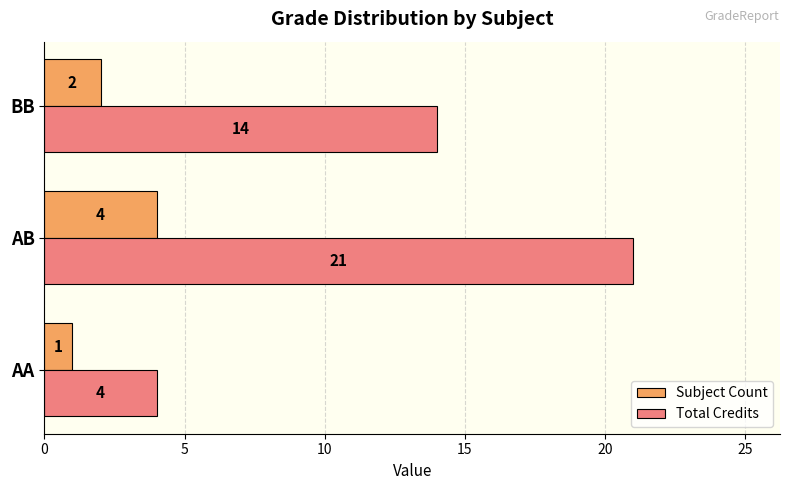

Which series has the largest range (max minus min)?

Total Credits